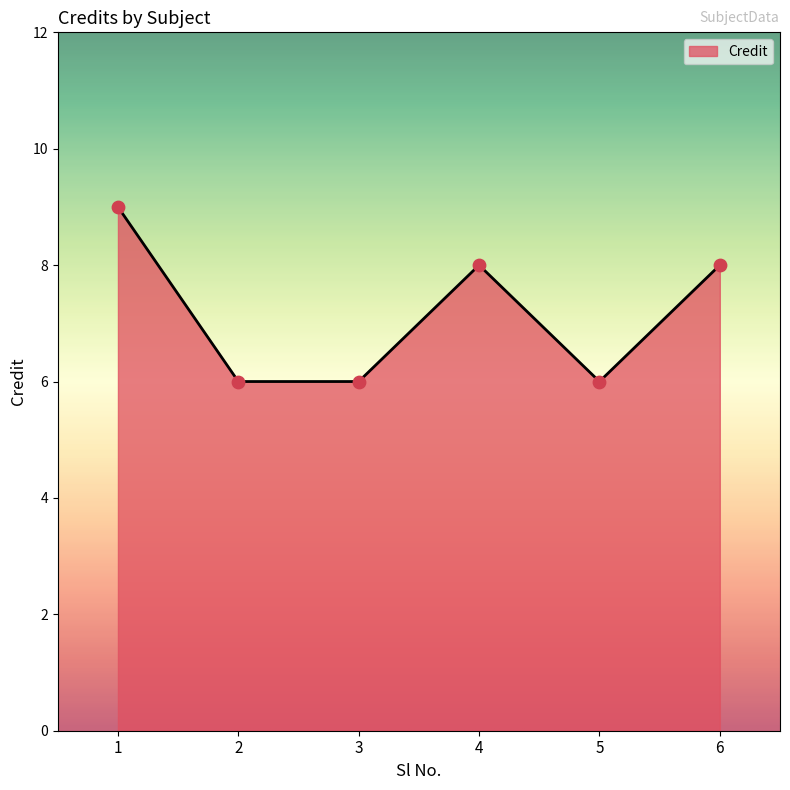

Approximately how many times larger is the value at 1 compared to 5?

1.5